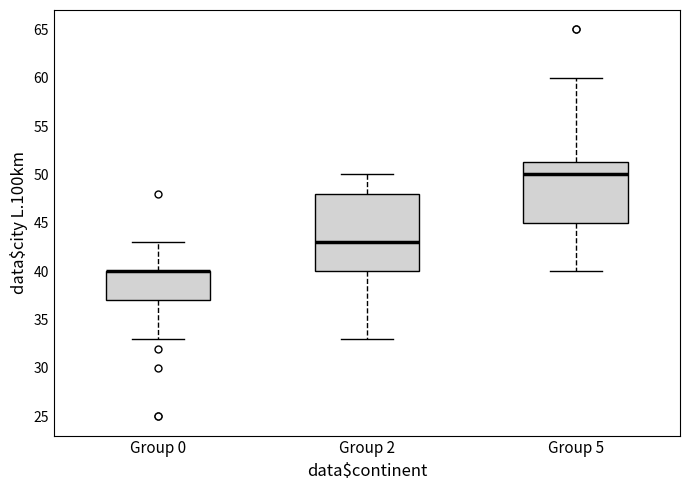

Comparing the boxes themselves (not the whiskers), which one is the tallest?

Group 2